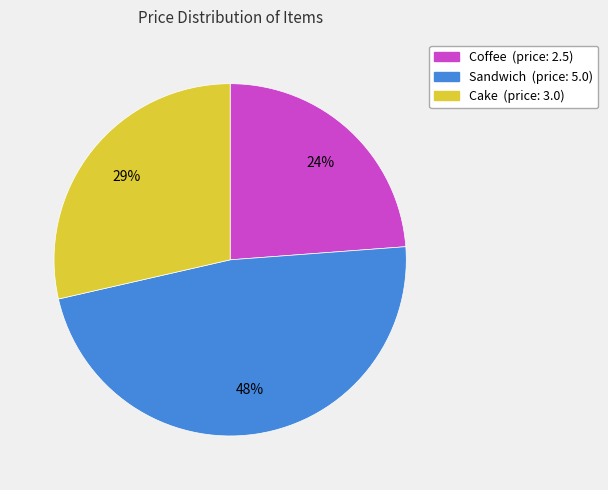

Between Sandwich and Cake, which is larger?

Sandwich